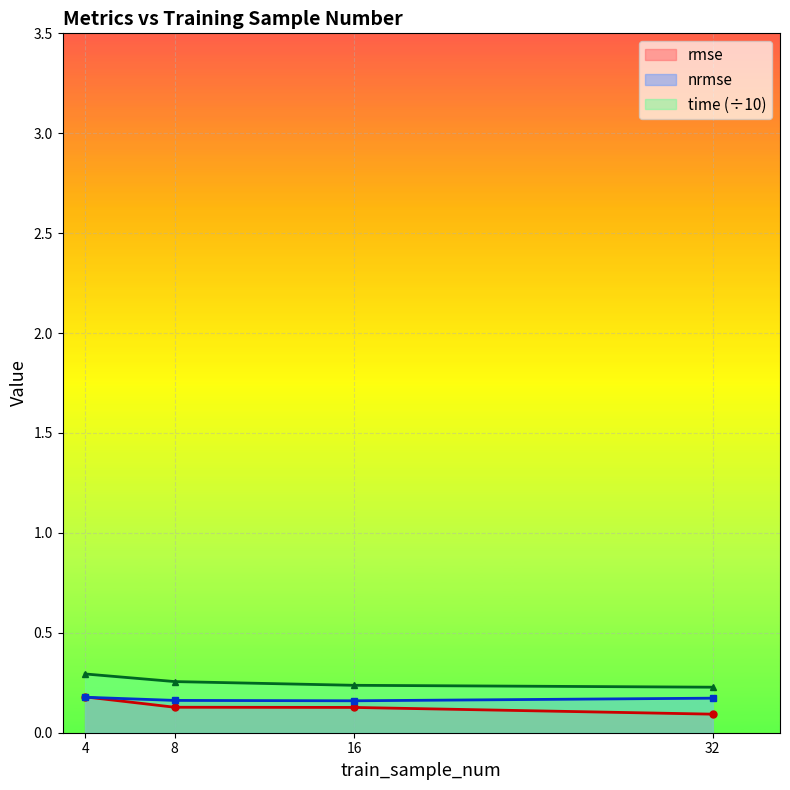

The value of nrmse at 16 is 0.1. True or false?

False